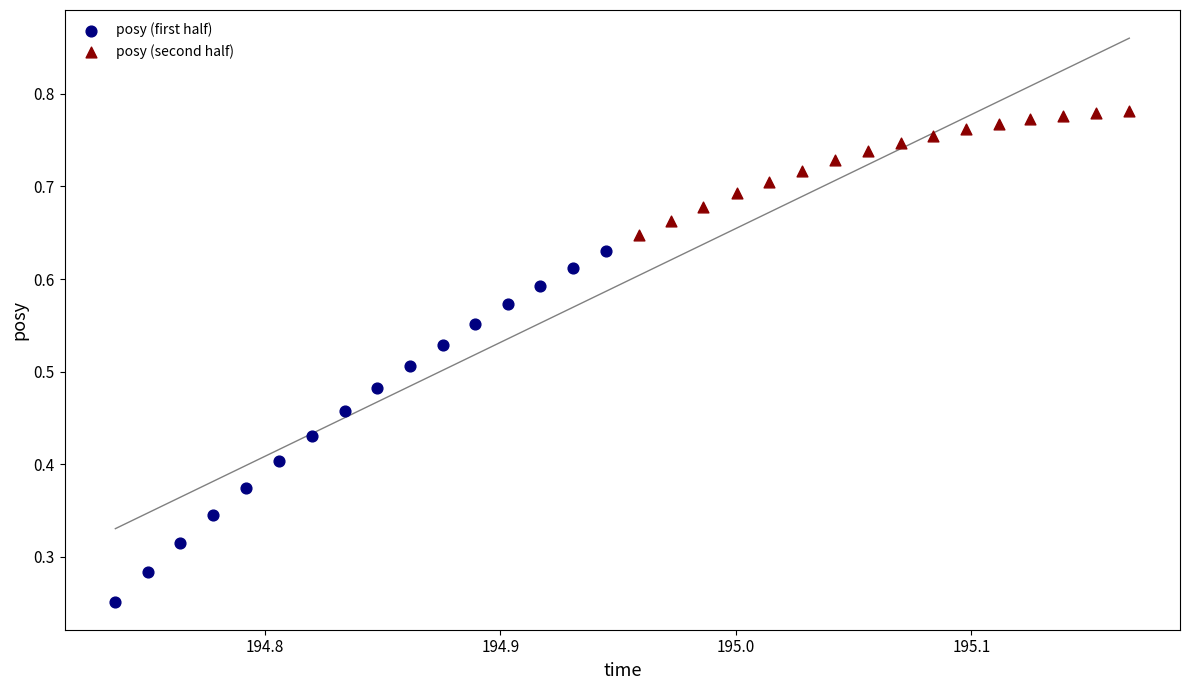

Which series contains the highest Y value?

posy (second half)